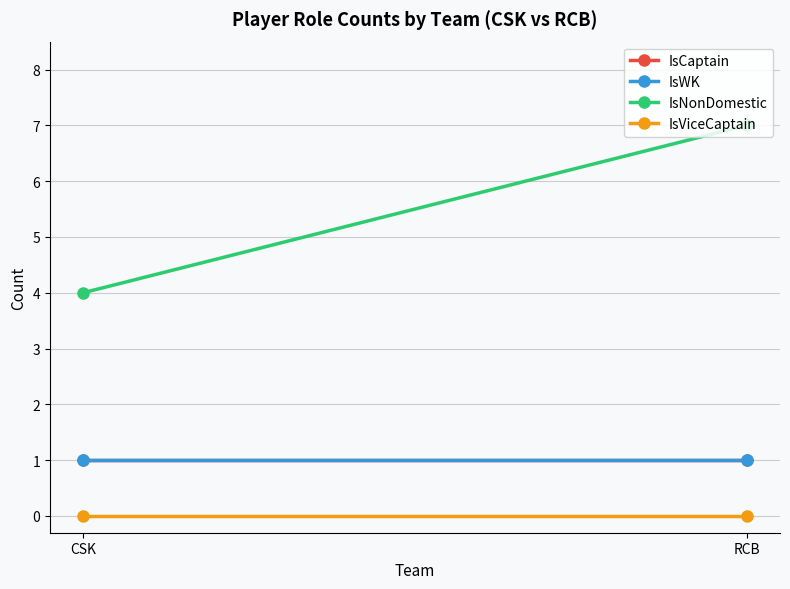

Reading left to right, list all the values displayed in this chart.

IsCaptain: CSK=1	RCB=1
IsWK: CSK=1	RCB=1
IsNonDomestic: CSK=4	RCB=7
IsViceCaptain: CSK=0	RCB=0